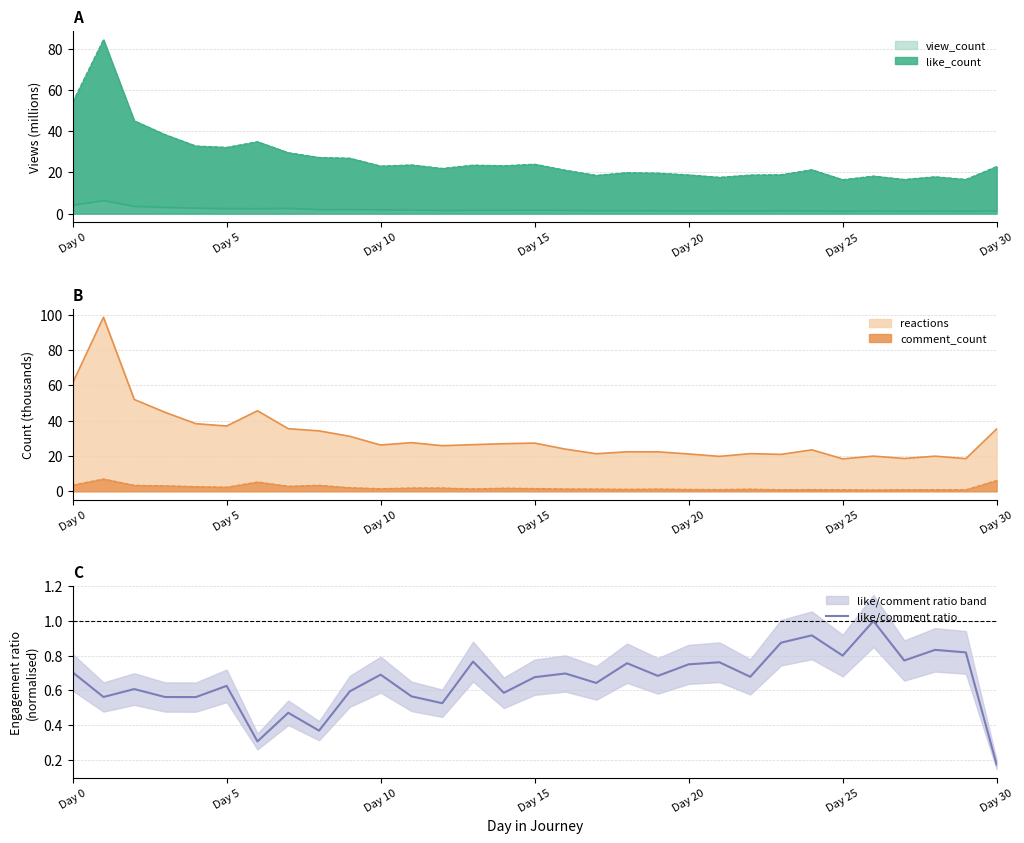

The value of like/comment ratio at Day 15 is 0.2. True or false?

False